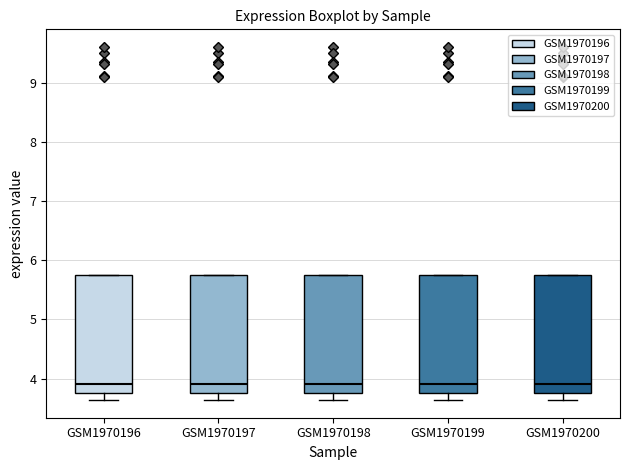

Reading left to right, transcribe this box plot: for each box, give where its median line is, the range the box spans, and where its two whiskers end, as read against the y-axis. The values are not printed on the chart, so give them approximately, as read against the axis.

GSM1970196: median 3.9, box 3.8 to 5.7, whiskers 3.6 to 5.7
GSM1970197: median 3.9, box 3.8 to 5.7, whiskers 3.6 to 5.7
GSM1970198: median 3.9, box 3.8 to 5.7, whiskers 3.6 to 5.7
GSM1970199: median 3.9, box 3.8 to 5.7, whiskers 3.6 to 5.7
GSM1970200: median 3.9, box 3.8 to 5.7, whiskers 3.6 to 5.7